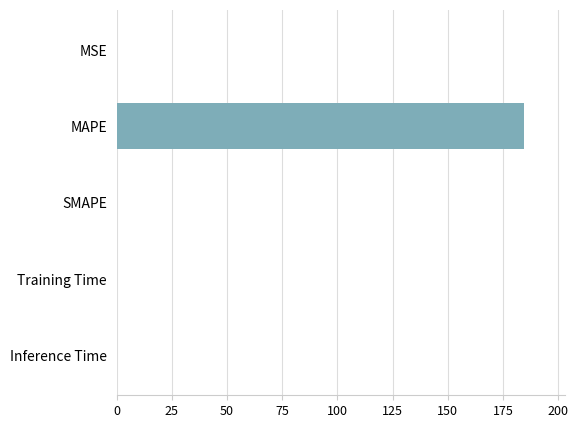

Between SMAPE and MAPE, which is larger?

MAPE